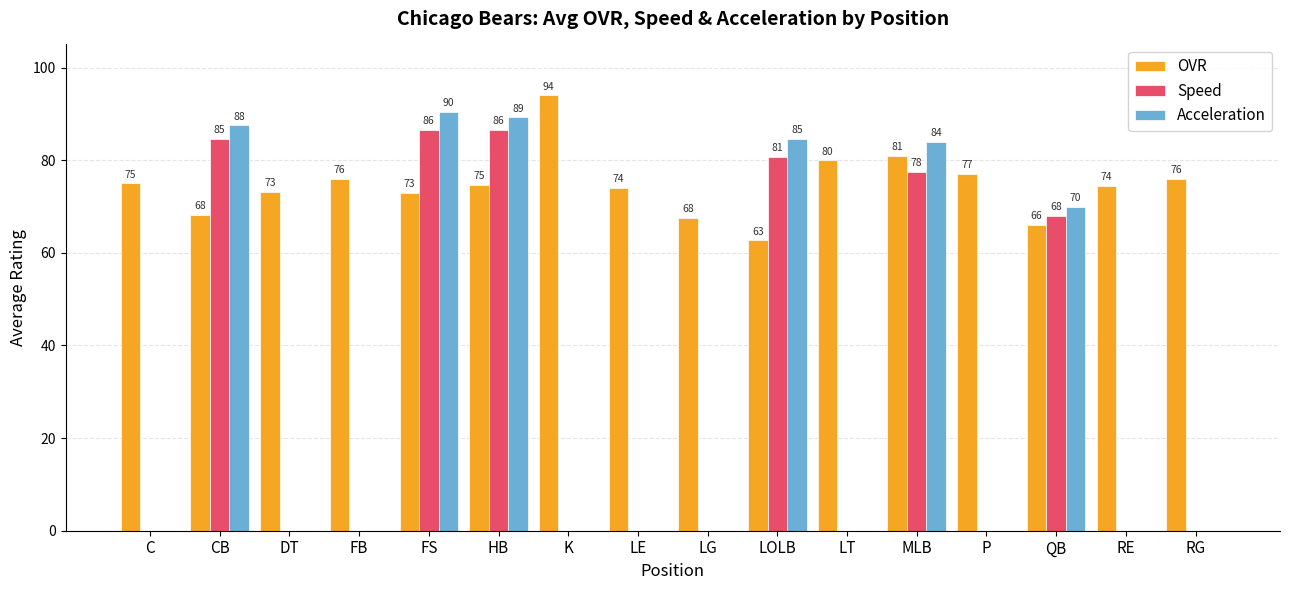

Is the value of OVR at RG greater than the value of Speed at HB?

No